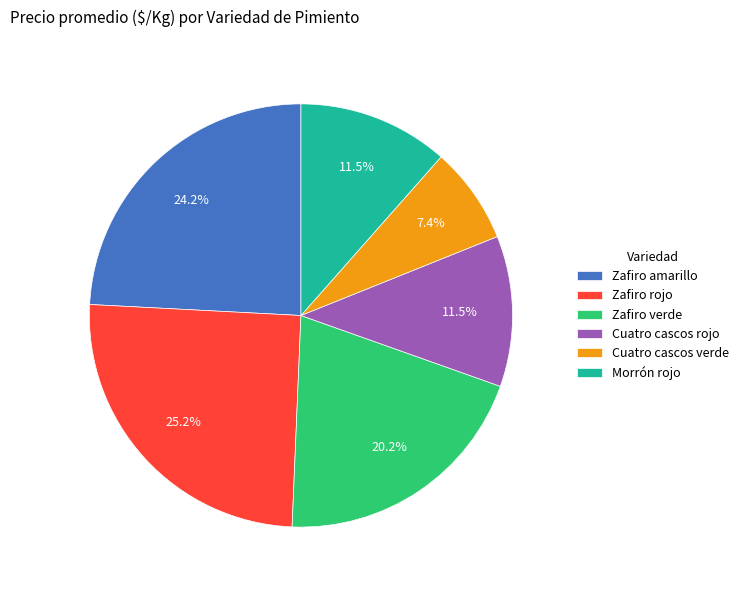

Count the number of slices in the pie.

6